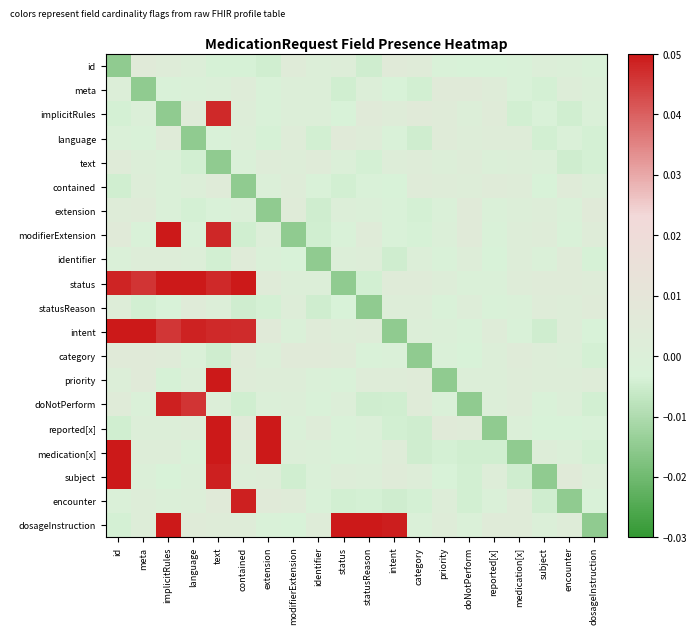

What is the maximum value shown in the chart?

0.1